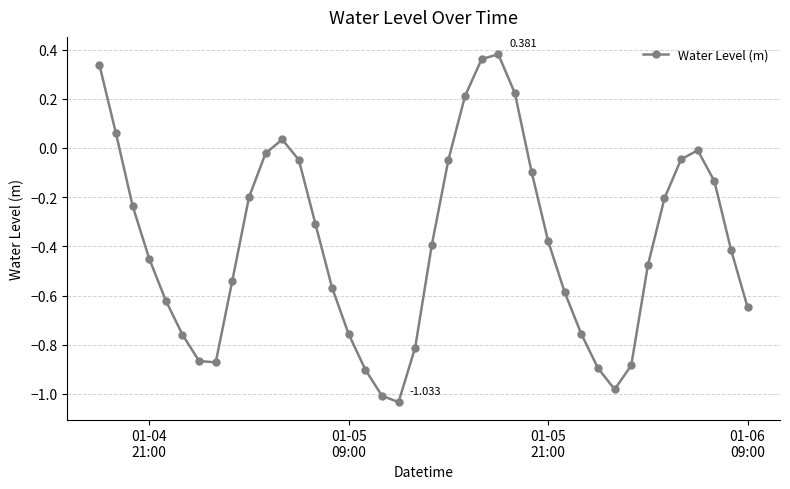

True or false: there are more than 0 points higher than both neighbors.

True